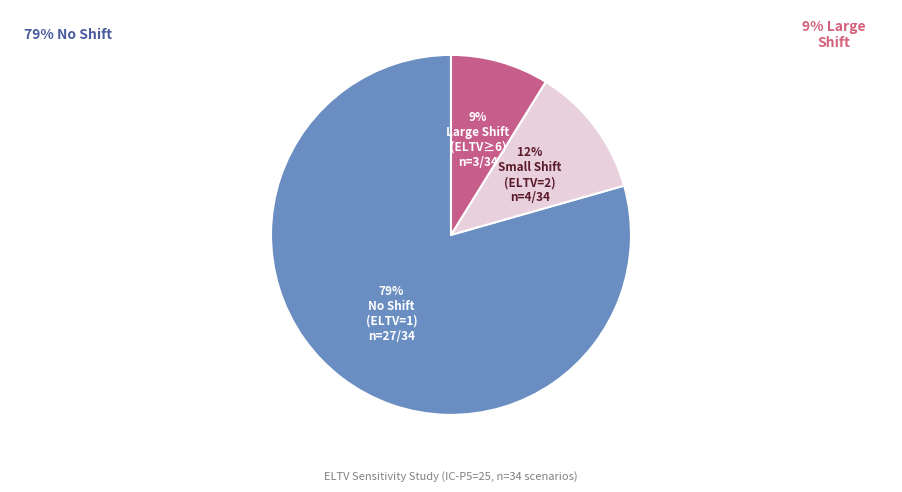

Is there a majority slice in this chart?

Yes